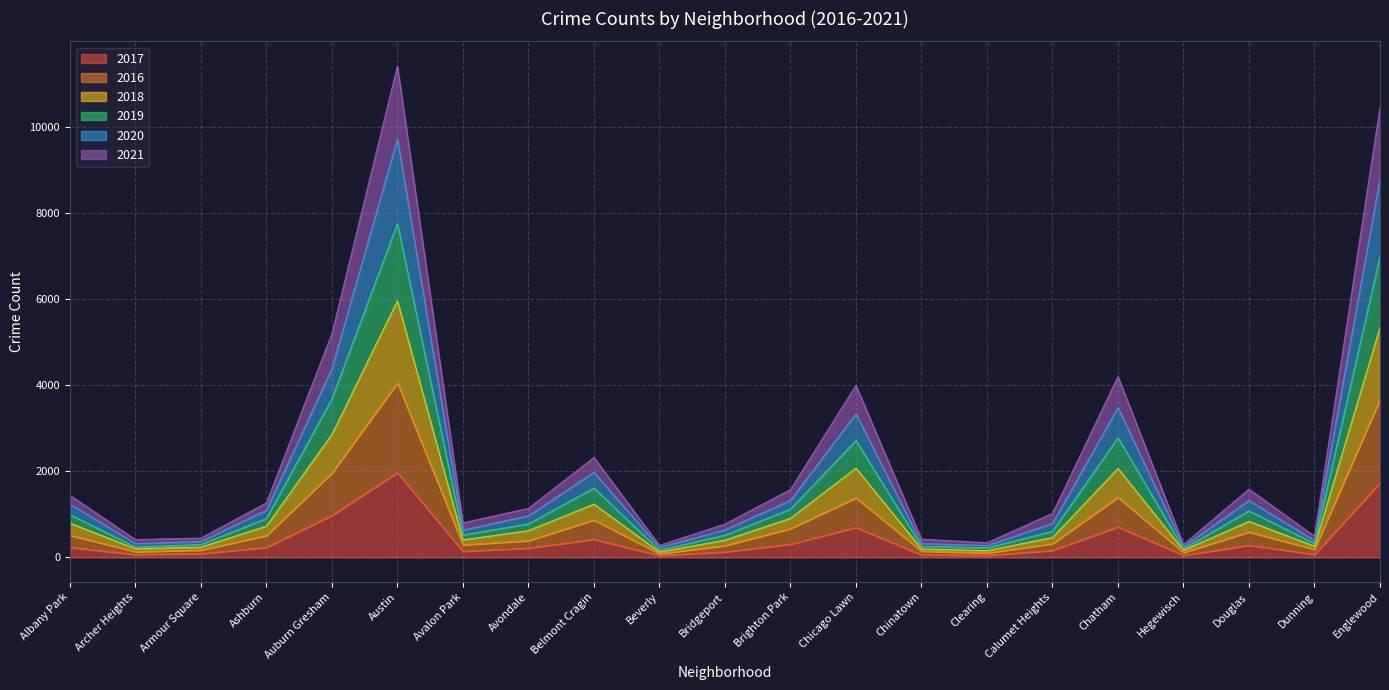

True or false: 2016 and 2018 cross at least once.

False